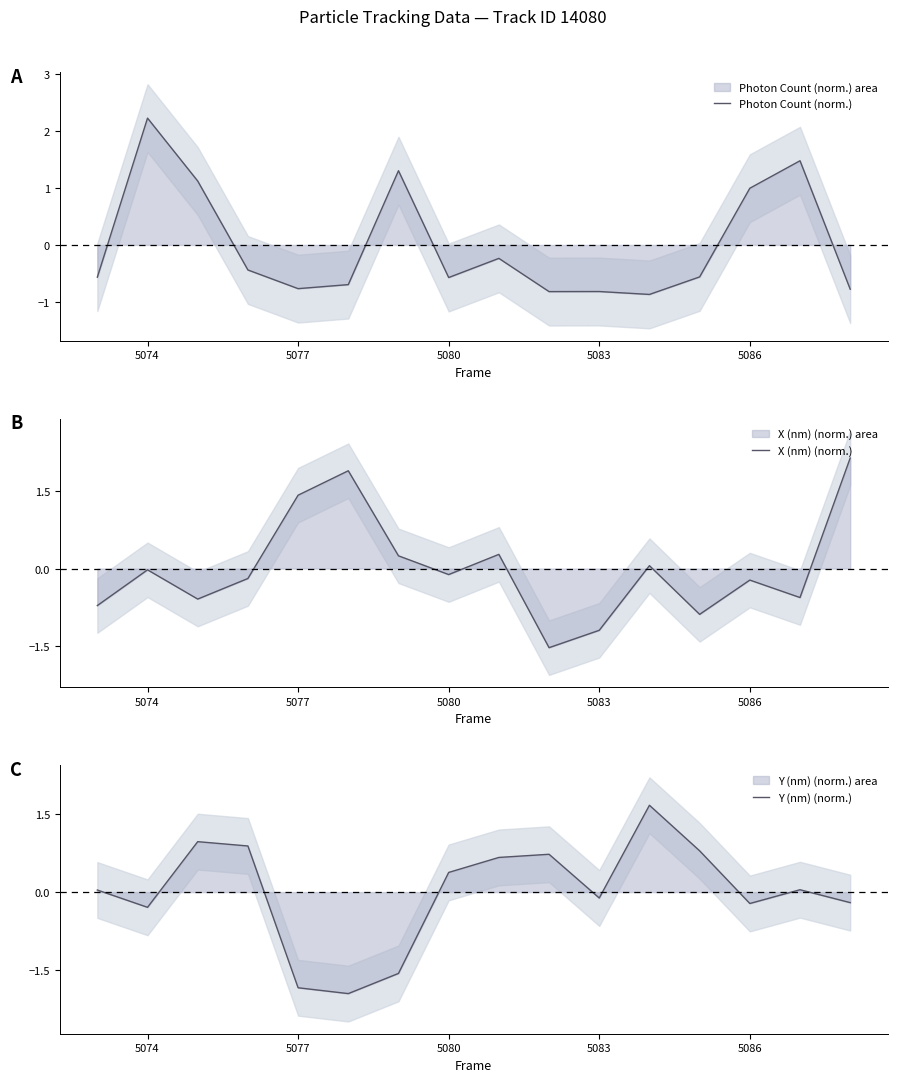

True or false: Y (nm) (norm.) has more than 2 points higher than both neighbors.

True